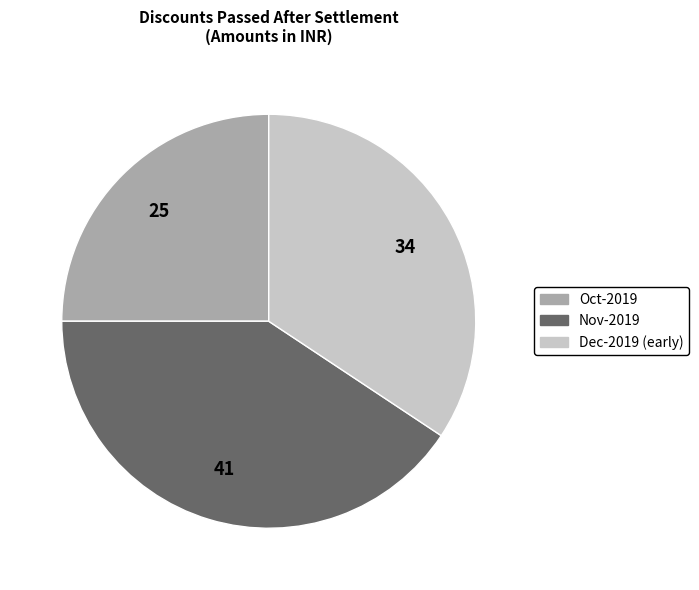

Is there any slice that represents more than half of the pie?

No